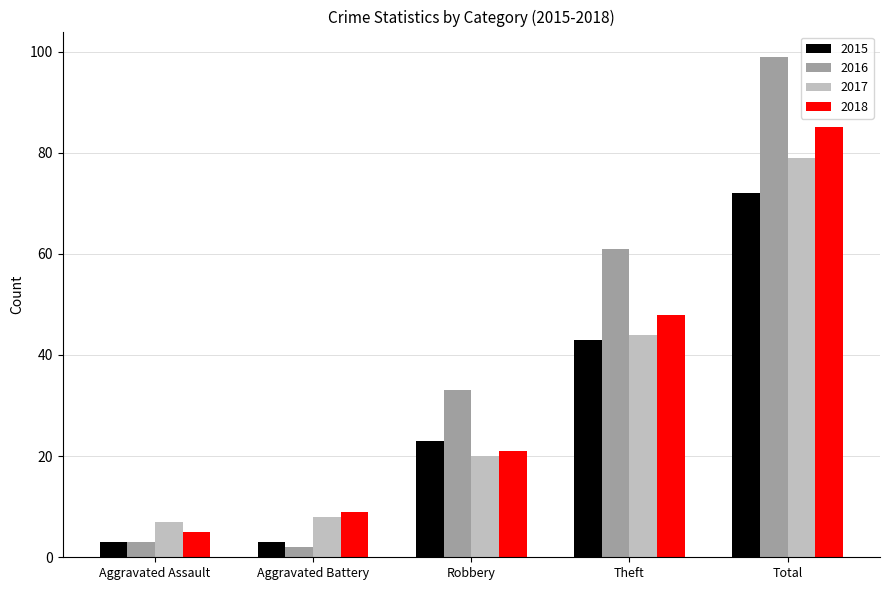

Rank the series by their maximum value, from lowest to highest.

2015, 2017, 2018, 2016